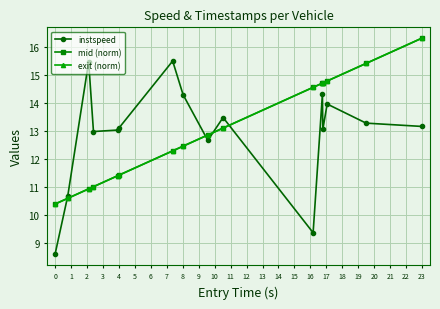

At how many categories does at least one series exceed 9?

16